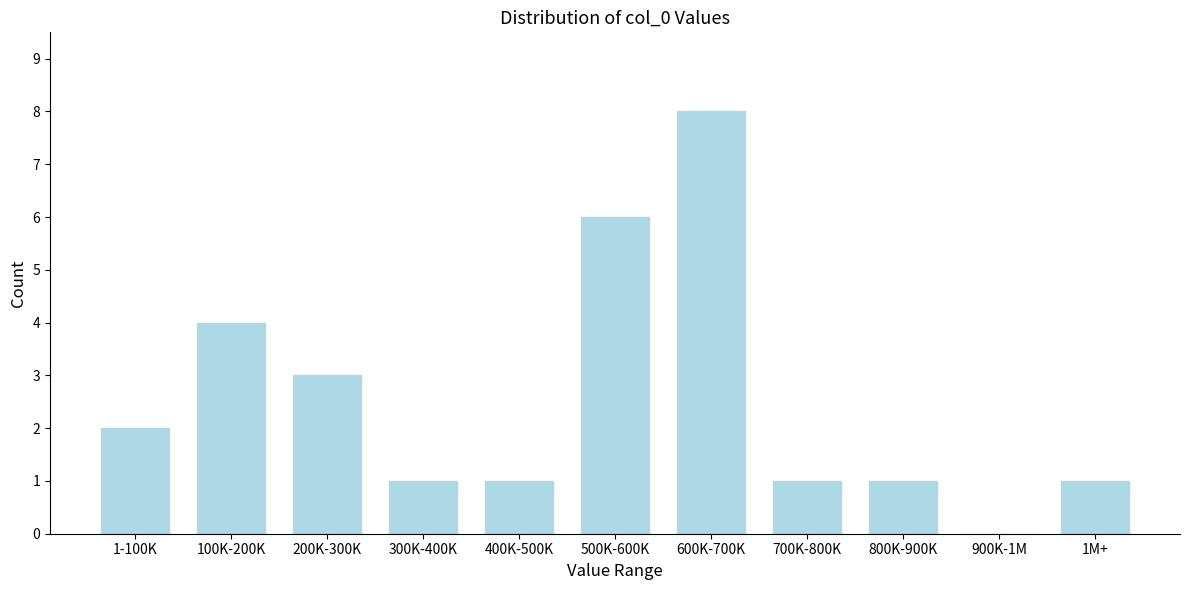

Reading left to right, what are all the values shown in this chart?

1-100K=2	100K-200K=4	200K-300K=3	300K-400K=1	400K-500K=1	500K-600K=6	600K-700K=8	700K-800K=1	800K-900K=1	900K-1M=0	1M+=1